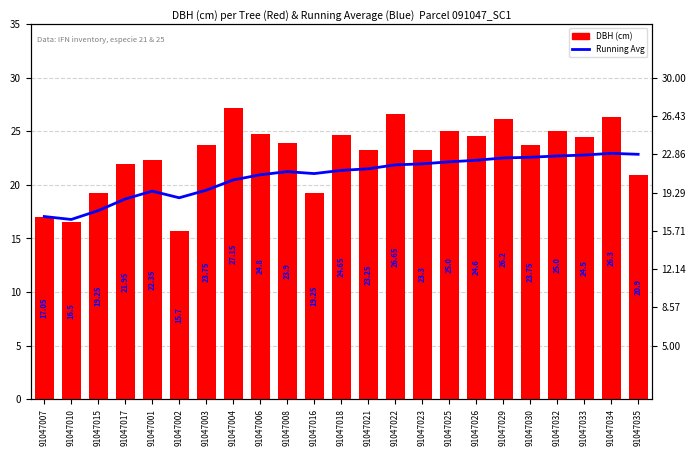

Which series changed the most between 91047010 and 91047022?

DBH (cm)